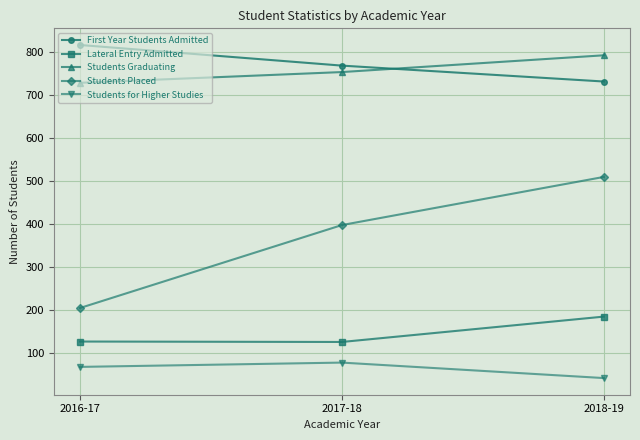

Which category has the highest value in the First Year Students Admitted series?

2016-17